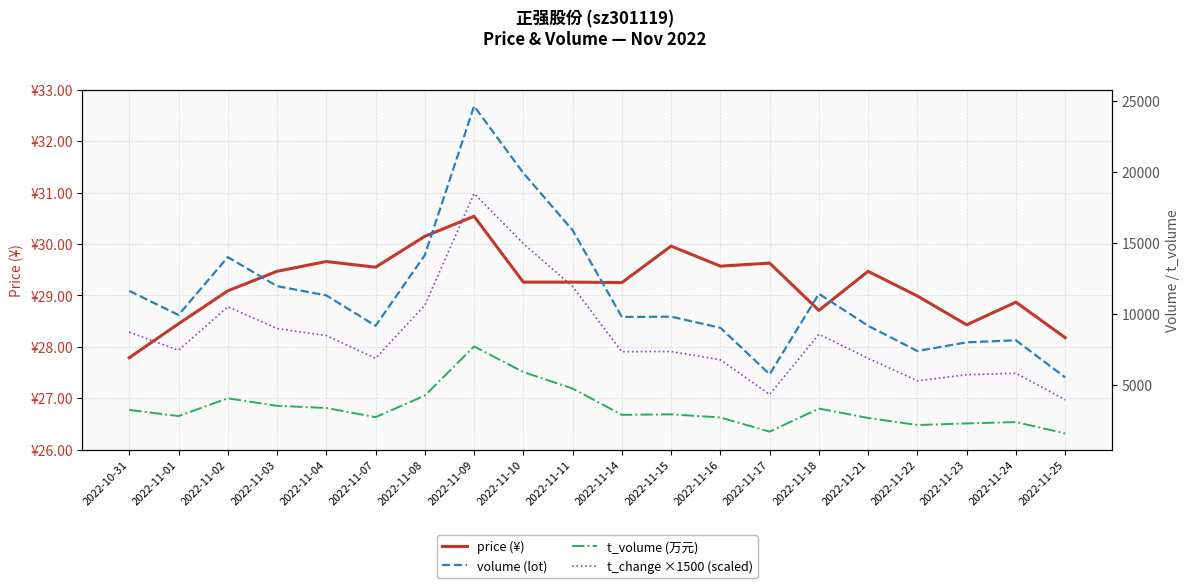

What are all the series names shown in the legend?

price (¥), volume (lot), t_volume (万元), t_change ×1500 (scaled)